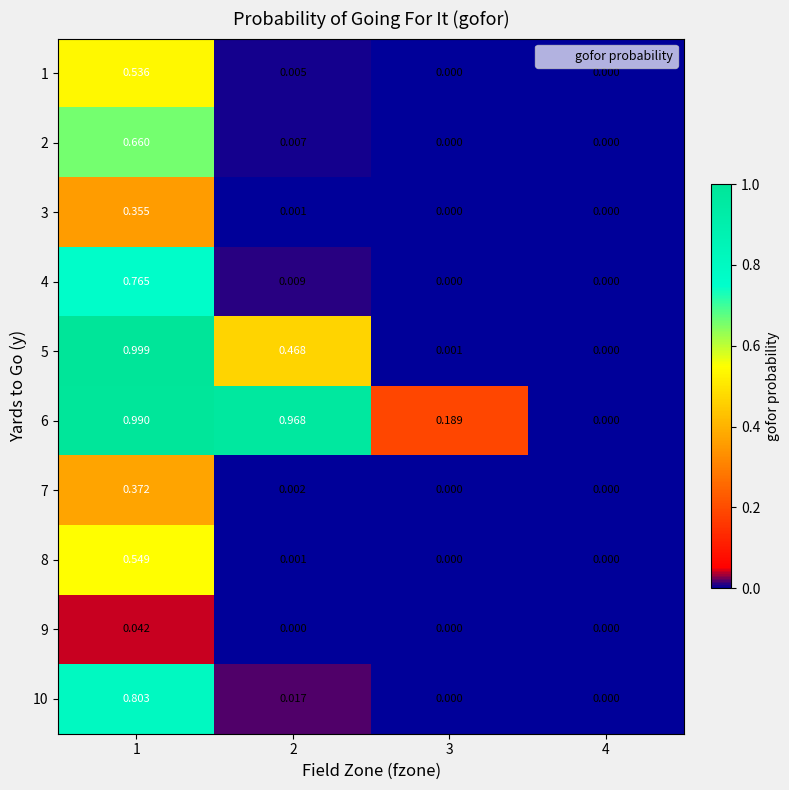

Is the value of 9 at 3 greater than the value of 2 at 2?

No